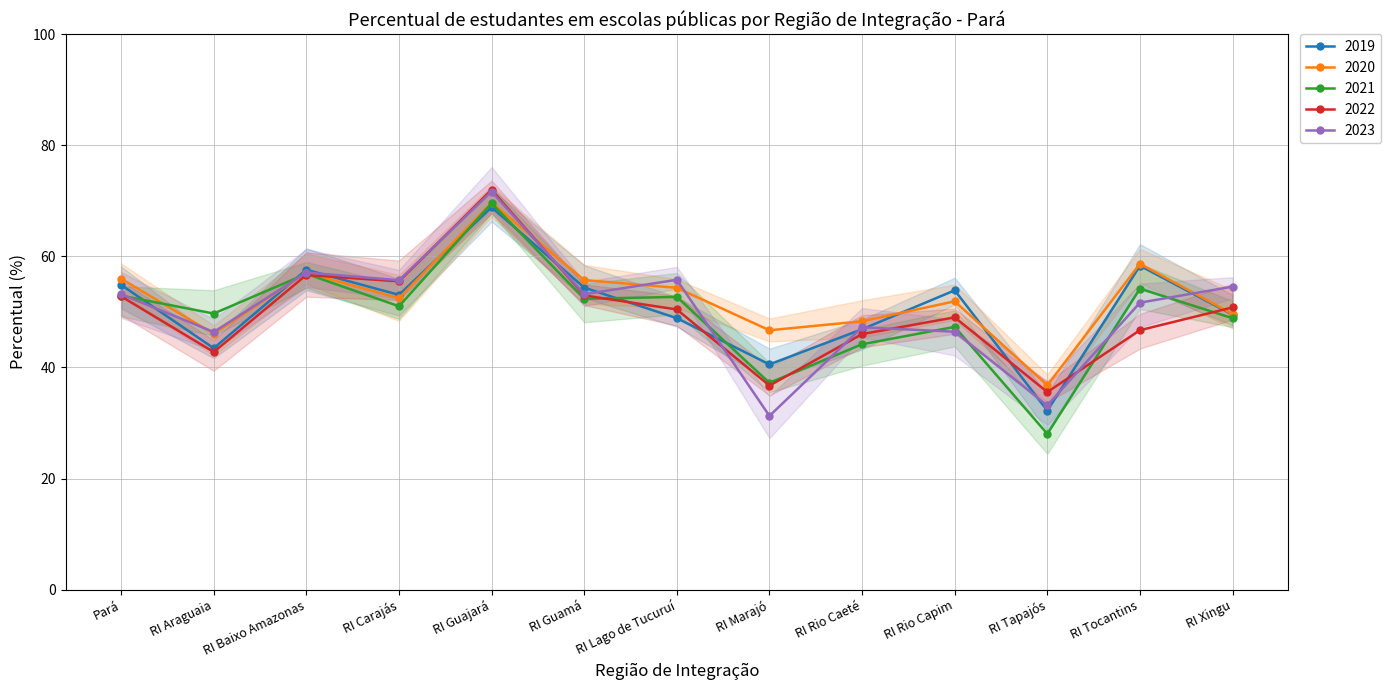

Is the value of 2021 at RI Tapajós greater than the value of 2019 at RI Tocantins?

No